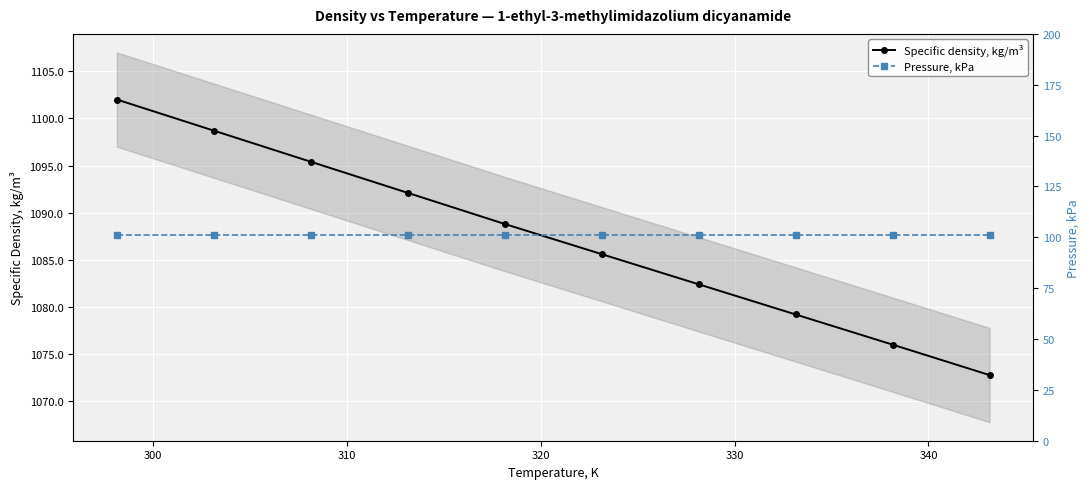

Rank the series by their average value, from lowest to highest.

Pressure, kPa, Specific density, kg/m³